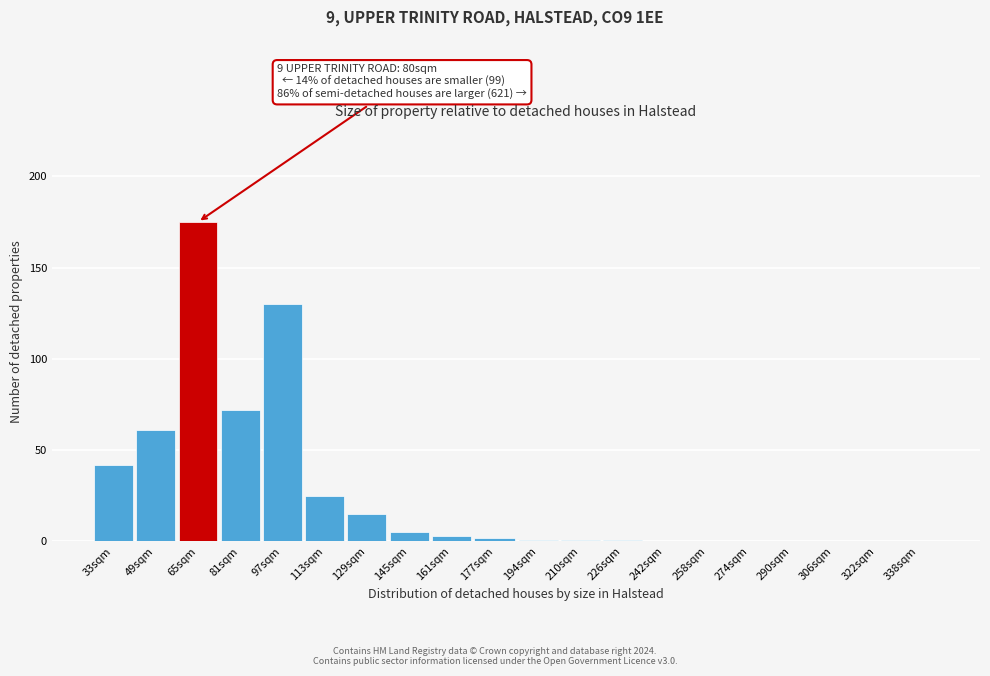

Reading left to right, transcribe all the data shown in this chart.

33sqm=42	49sqm=61	65sqm=175	81sqm=72	97sqm=130	113sqm=25	129sqm=15	145sqm=5	161sqm=3	177sqm=2	194sqm=1	210sqm=1	226sqm=1	242sqm=0	258sqm=0	274sqm=0	290sqm=0	306sqm=0	322sqm=0	338sqm=0